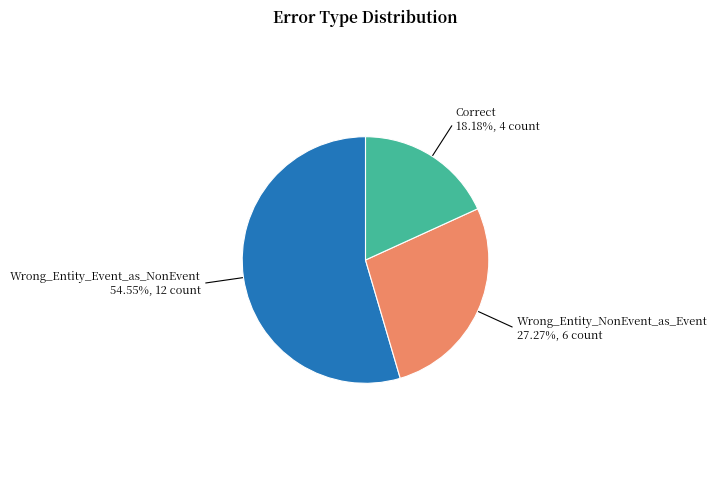

Is there a majority slice in this chart?

Yes